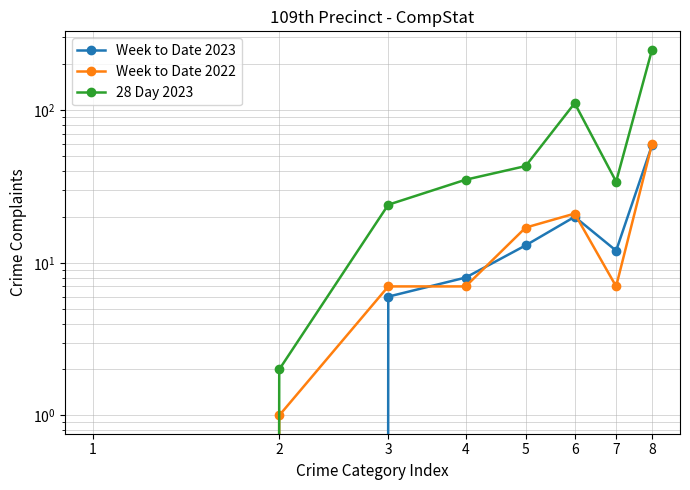

What value does the Week to Date 2023 series have at 6?

20